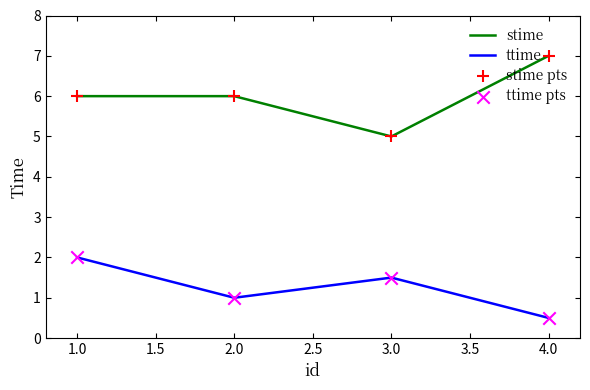

What is the total value across all series at 1.0?

8.0